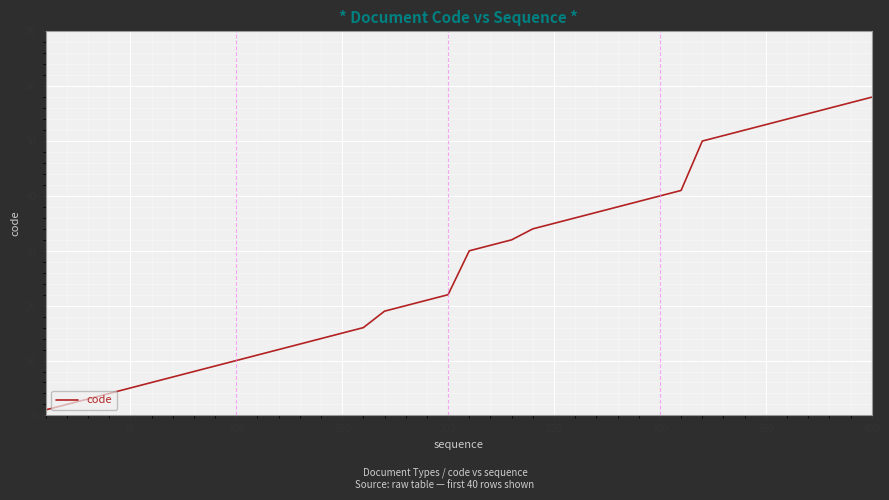

What is the greatest value displayed?

58